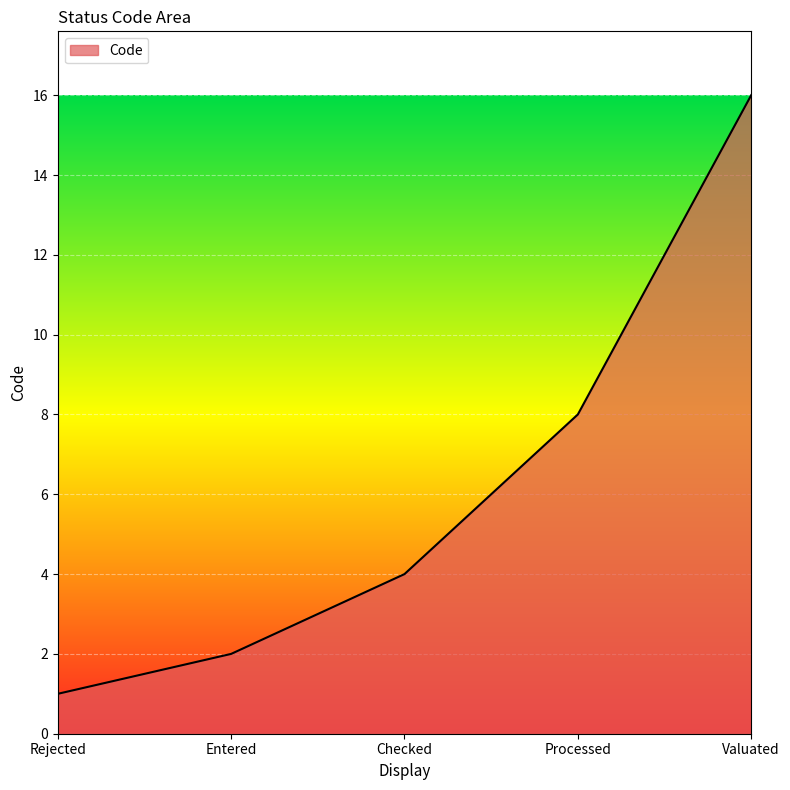

How many distinct data groups are displayed?

1